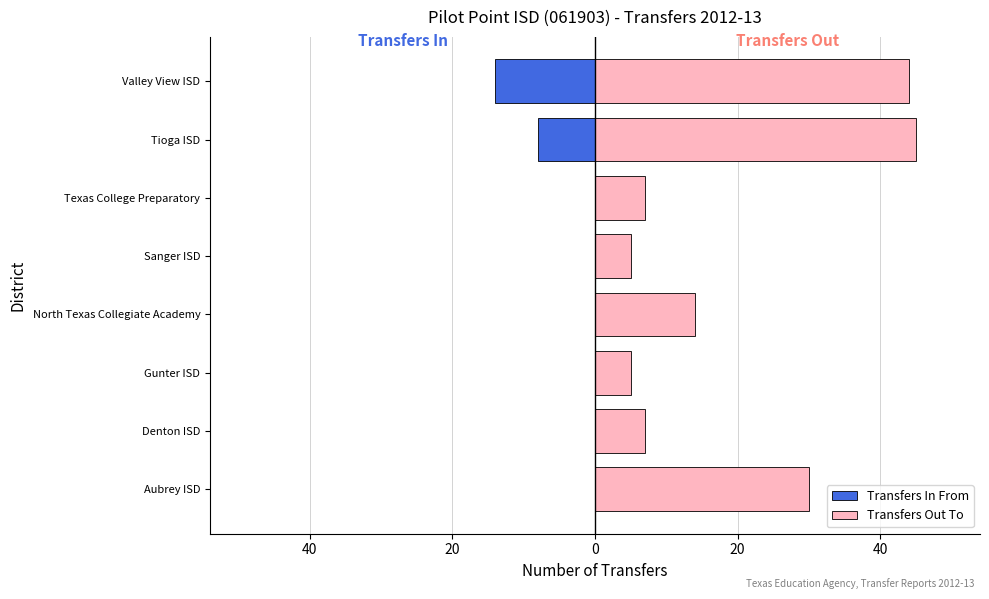

At Sanger ISD, list the series in order from smallest to largest.

Transfers In From, Transfers Out To